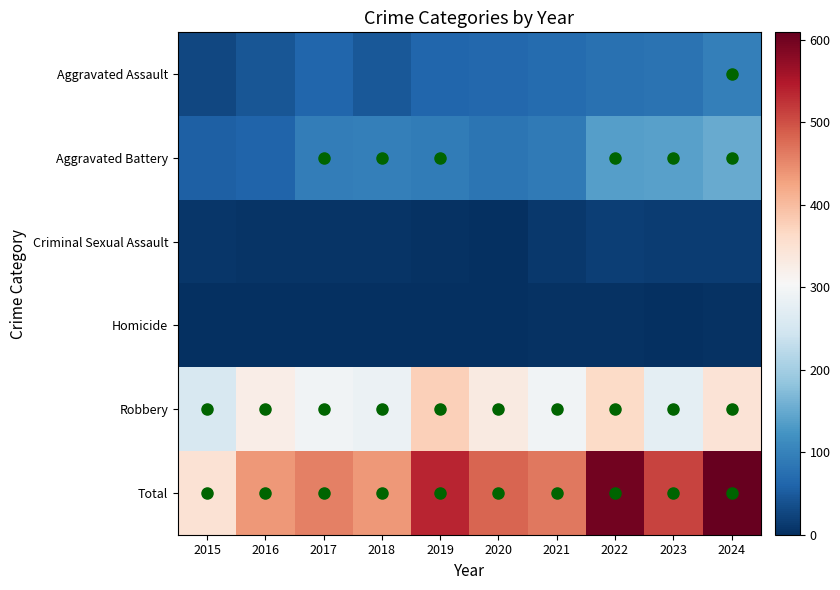

At which category is the sum across all series the highest?

2024